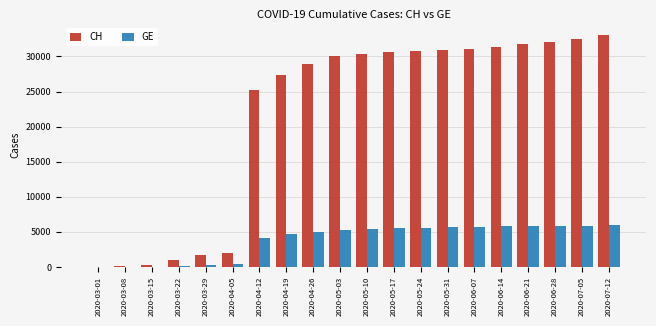

How many groups of bars are there?

20